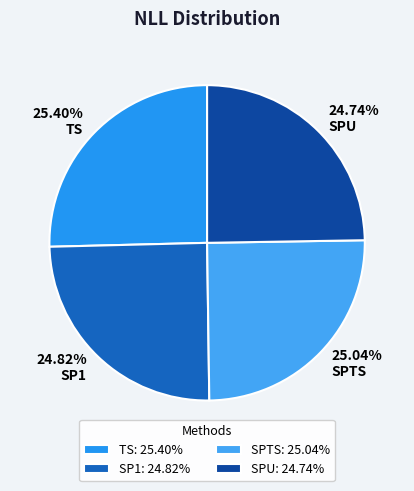

How many segments does this pie chart have?

4